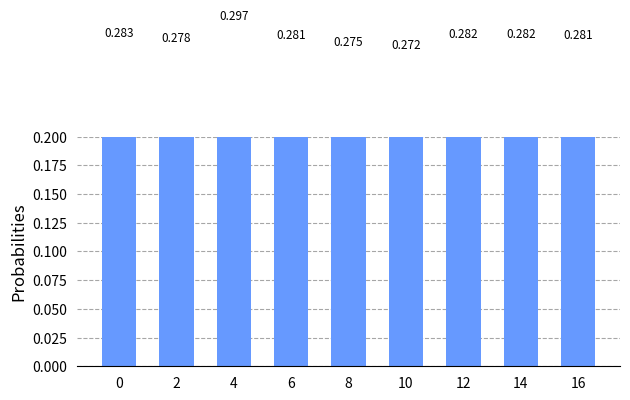

List the labels in order of value, smallest first.

10, 8, 2, 6, 16, 12, 14, 0, 4